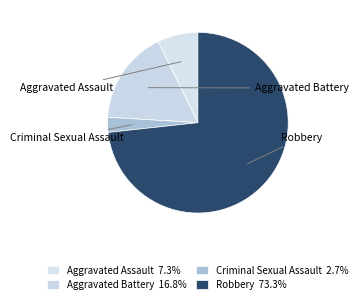

To the nearest percent, what percentage of the pie is Criminal Sexual Assault?

3%